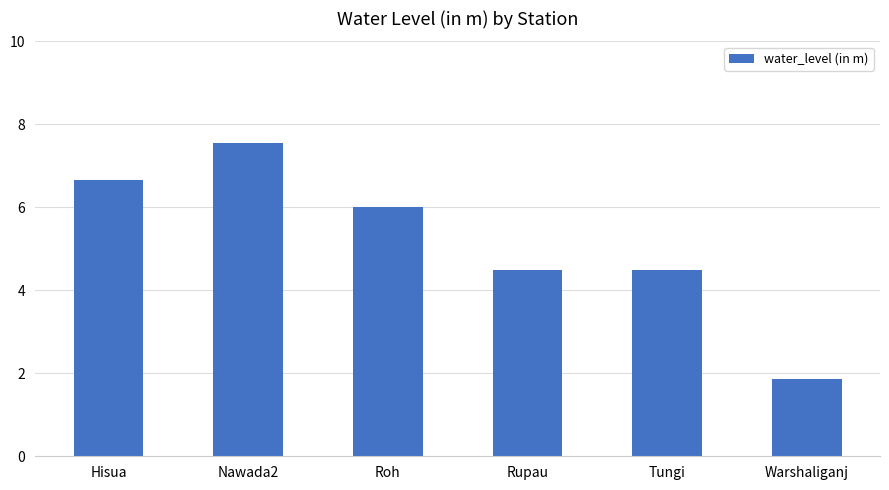

What is the label of the 3rd bar from the left?

Roh